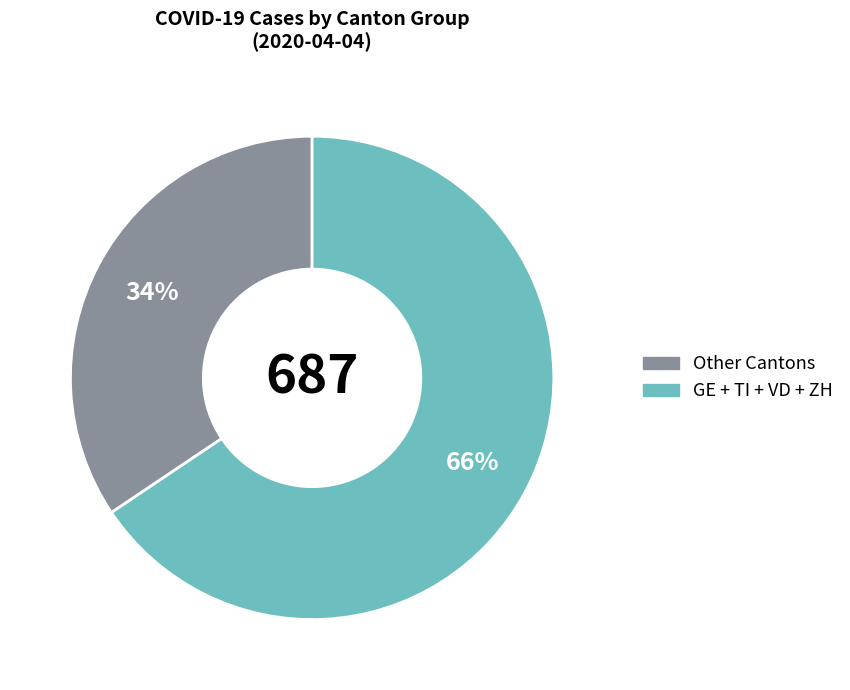

To the nearest percent, what is the average slice percentage?

50%